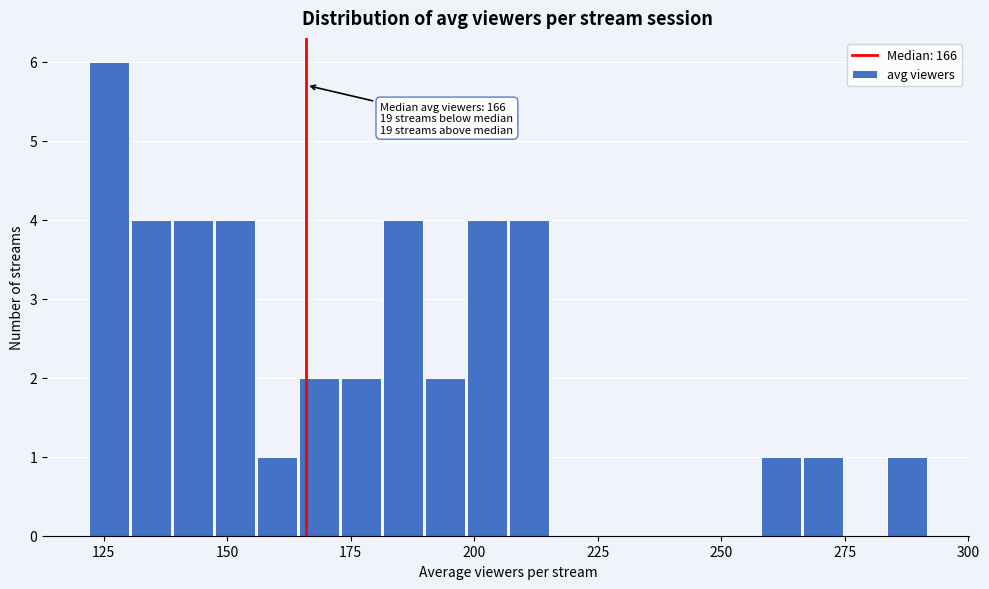

Read against the x-axis, roughly where is the centre of the tallest bar?

125